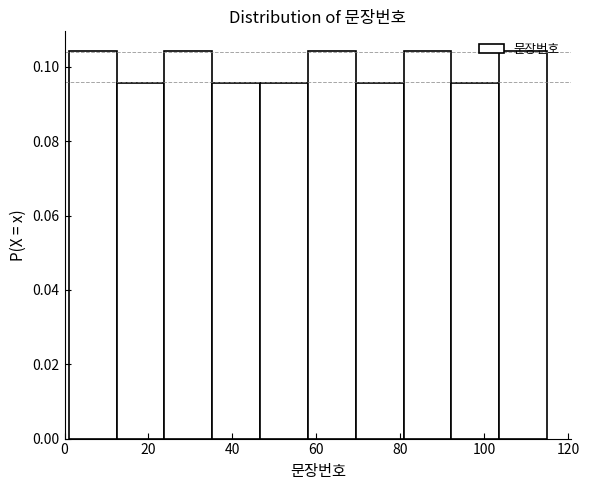

Reading left to right, list every bar in this chart as the range it spans on the x-axis followed by its height. Neither the bar edges nor the heights are printed on the chart, so give them approximately, as read against the axes.

1.0 to 12.4: 0.104
12.4 to 23.8: 0.096
23.8 to 35.2: 0.104
35.2 to 46.6: 0.096
46.6 to 58.0: 0.096
58.0 to 69.4: 0.104
69.4 to 80.8: 0.096
80.8 to 92.2: 0.104
92.2 to 103.6: 0.096
103.6 to 115.0: 0.104